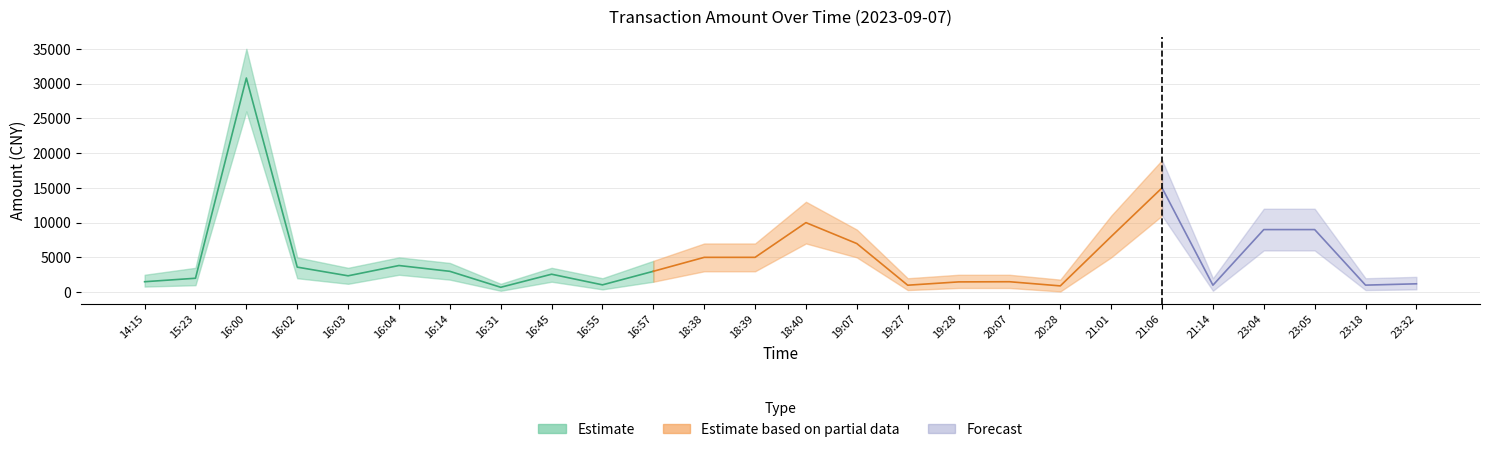

Rank the categories by amt_upper value from lowest to highest.

16:31, 20:28, 16:55, 19:27, 21:14, 23:18, 23:32, 14:15, 19:28, 20:07, 15:23, 16:03, 16:45, 16:14, 16:57, 16:02, 16:04, 18:38, 18:39, 19:07, 21:01, 23:04, 23:05, 18:40, 21:06, 16:00